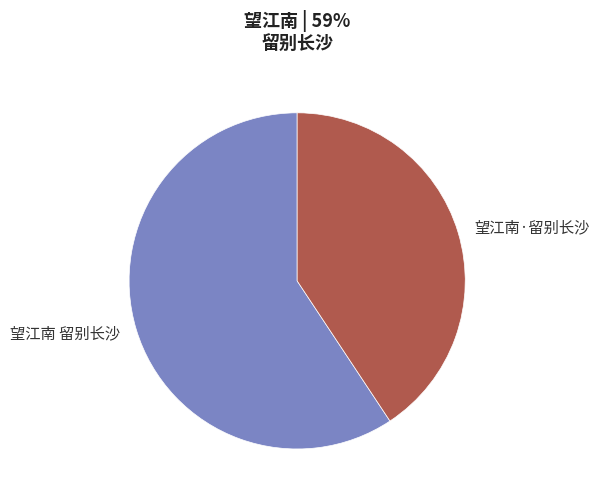

Is 望江南·留别长沙 the majority of the pie?

No